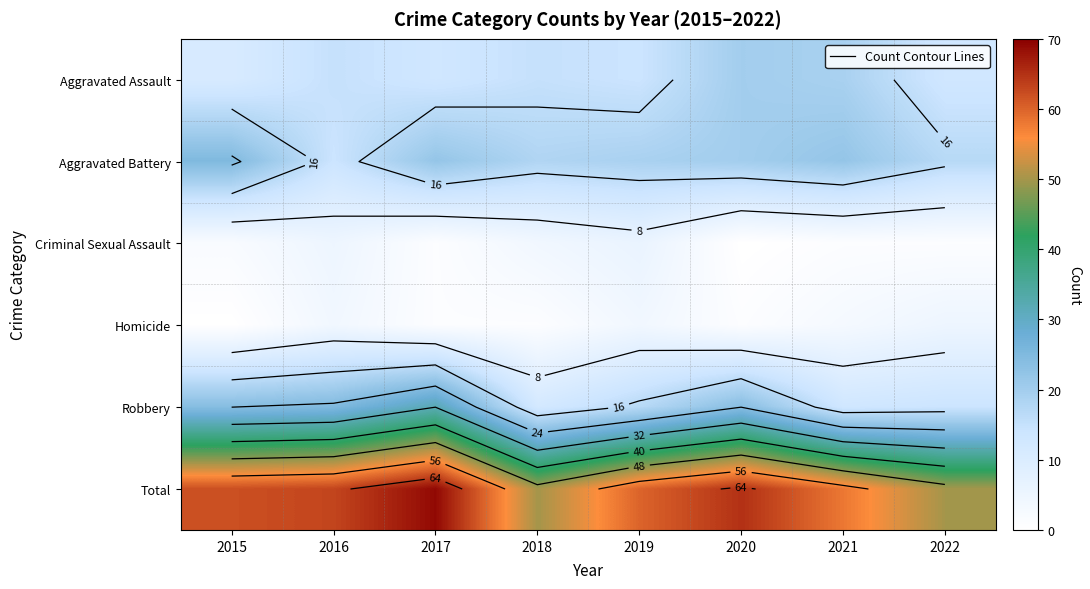

Which series has the largest total across all categories?

Total